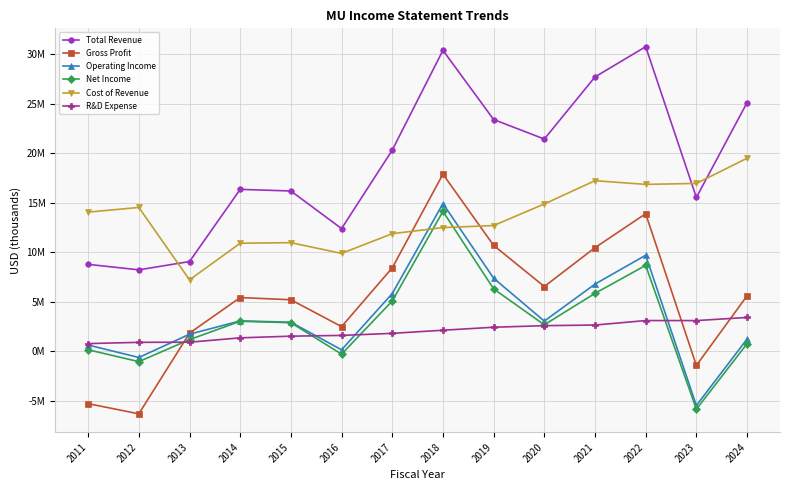

Between which two adjacent categories do Net Income and Cost of Revenue first intersect?

2017 and 2018